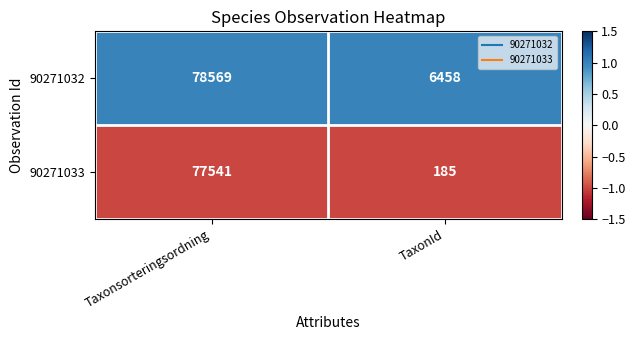

Reading left to right, list all the values displayed in this chart.

90271032: 78569	6458
90271033: 77541	185